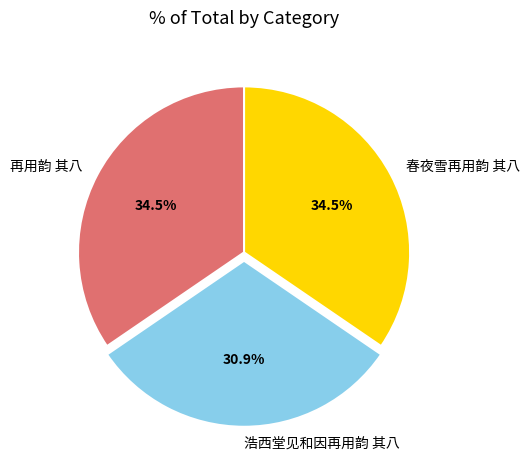

Is the sum of 春夜雪再用韵 其八 and 再用韵 其八 greater than half?

Yes